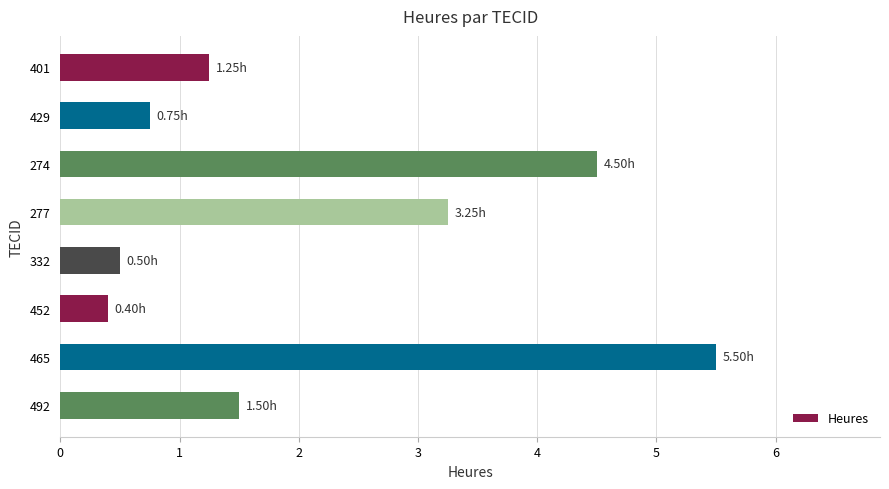

What is the difference between the values at 452 and 274?

4.1